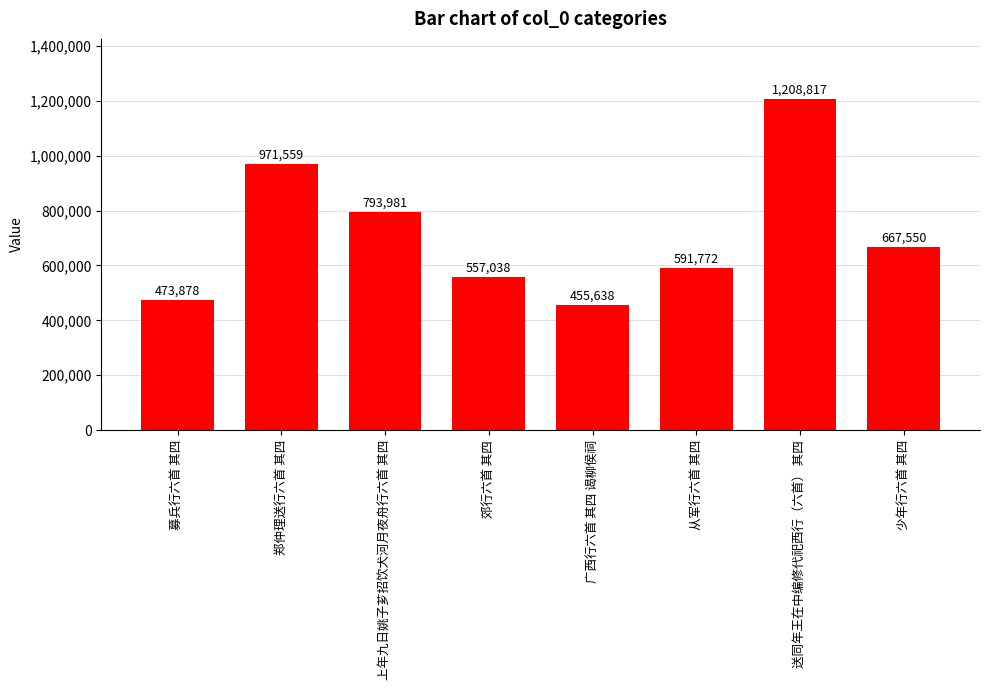

The value at 郑仲理送行六首 其四 is 1493610. True or false?

False